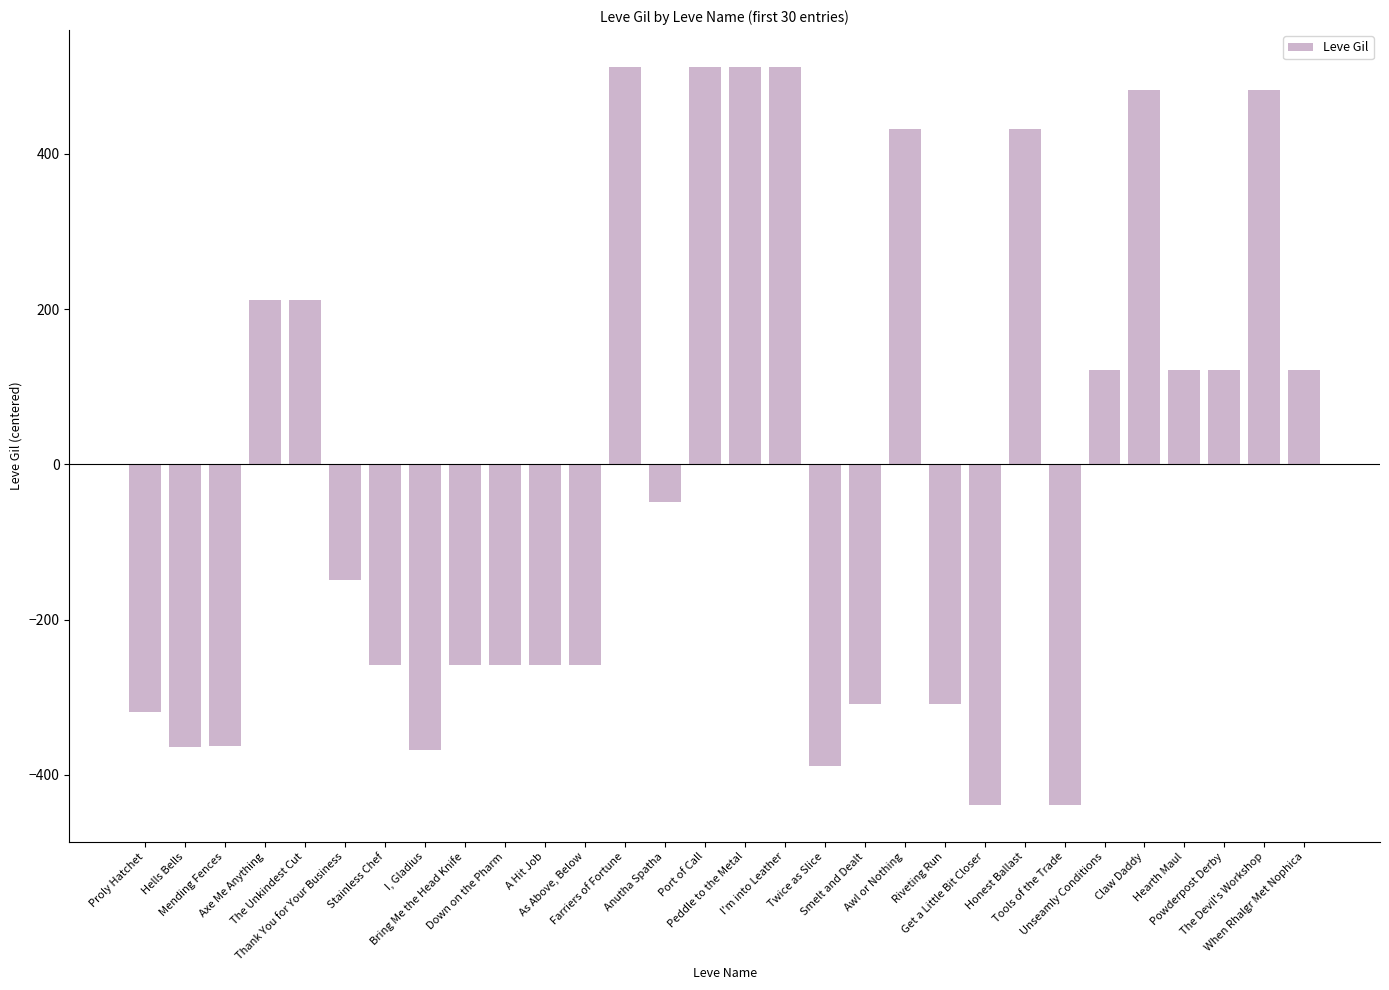

What is the difference between the maximum and second lowest values?

950.0